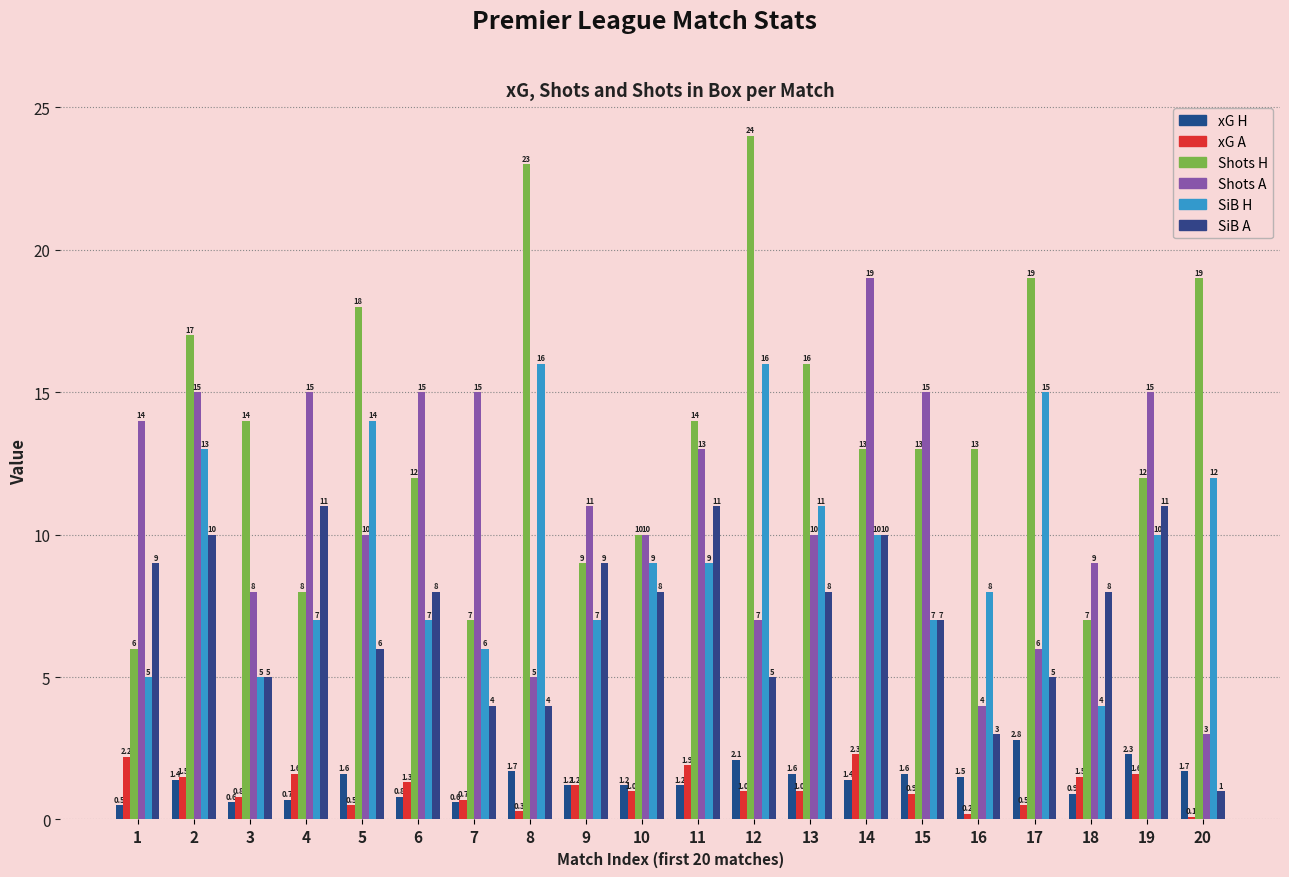

What is the difference between the Shots H values at 5 and 17?

1.0